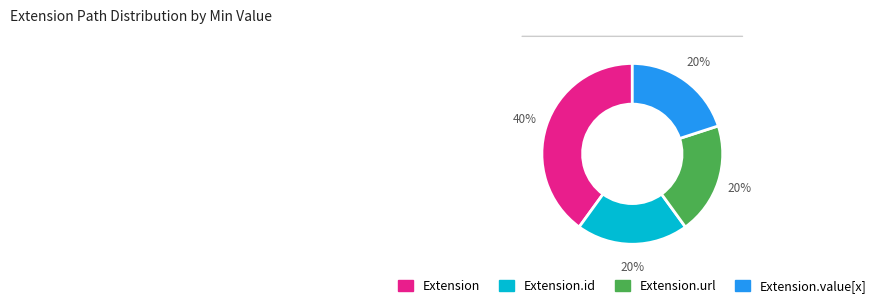

To the nearest percent, what is the combined percentage of Extension.url and Extension?

60%